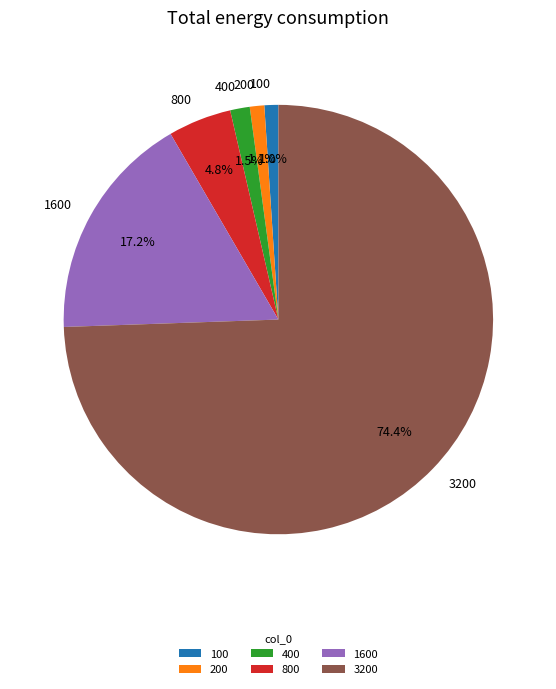

What percentage is the 200 slice, to the nearest percent?

1%